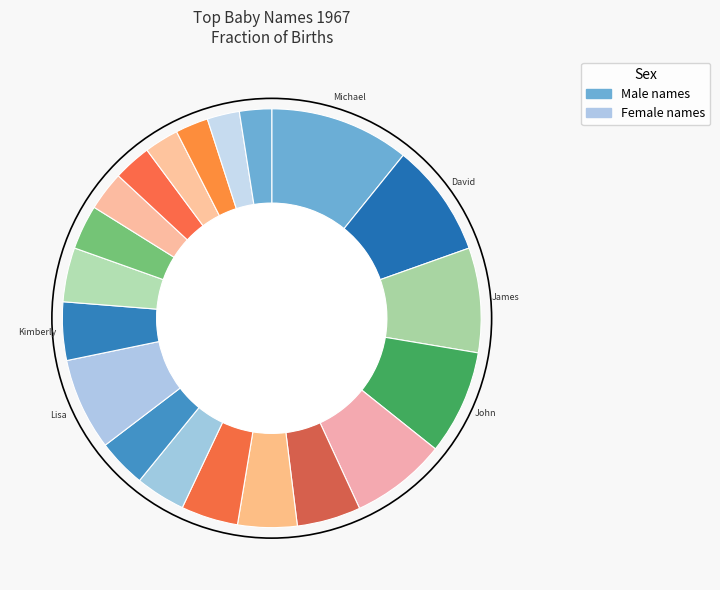

Which category has the smallest portion of the pie?

Jennifer